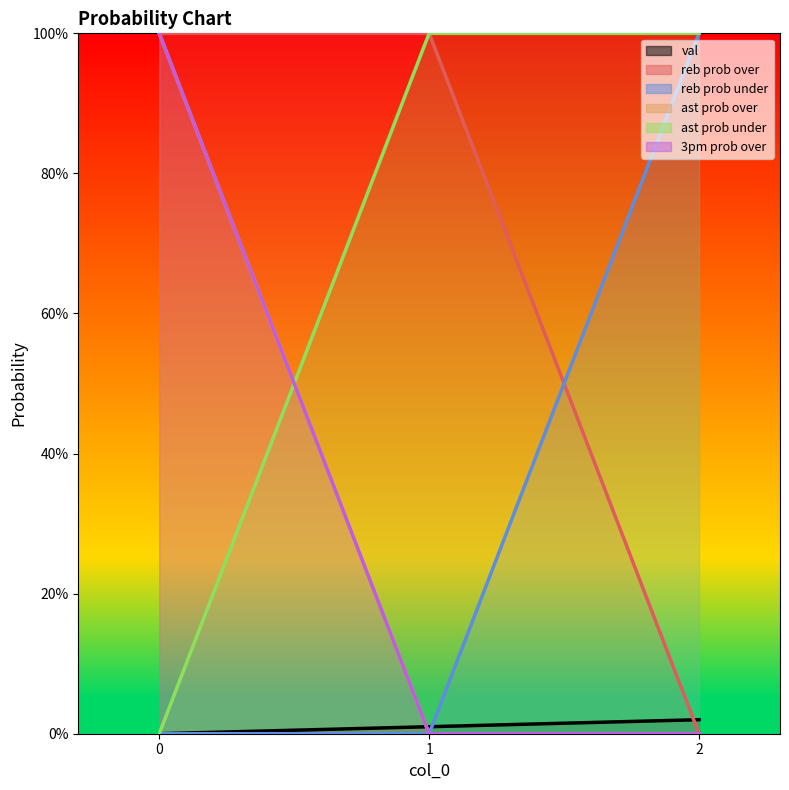

The value of val at 2 is 2. True or false?

True